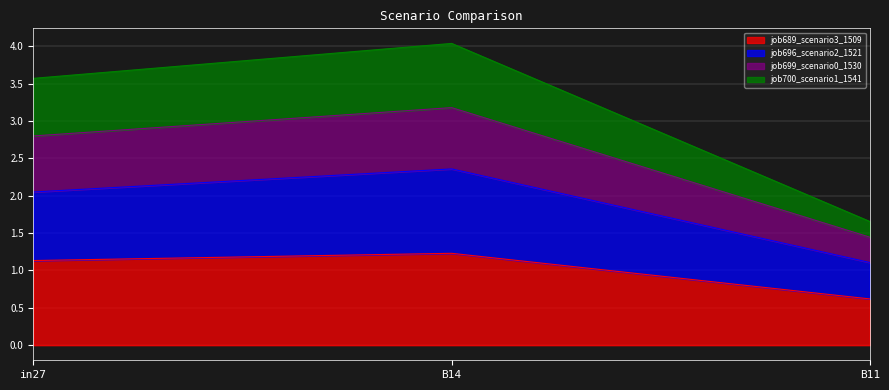

Is it true that job689_scenario3_1509 equals 0.2 at B11?

False